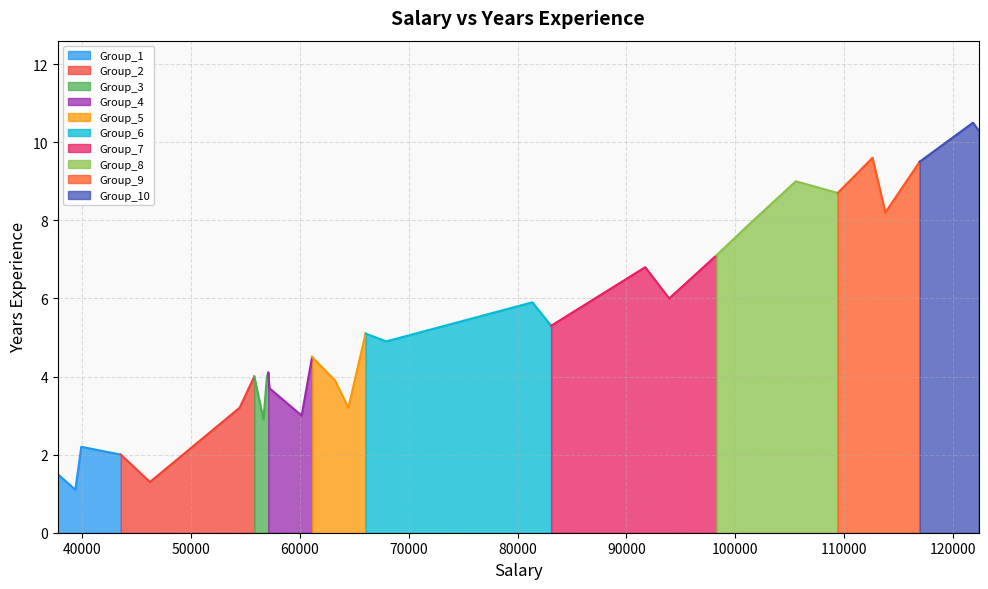

At which category does the chart reach its minimum across all series?

39343